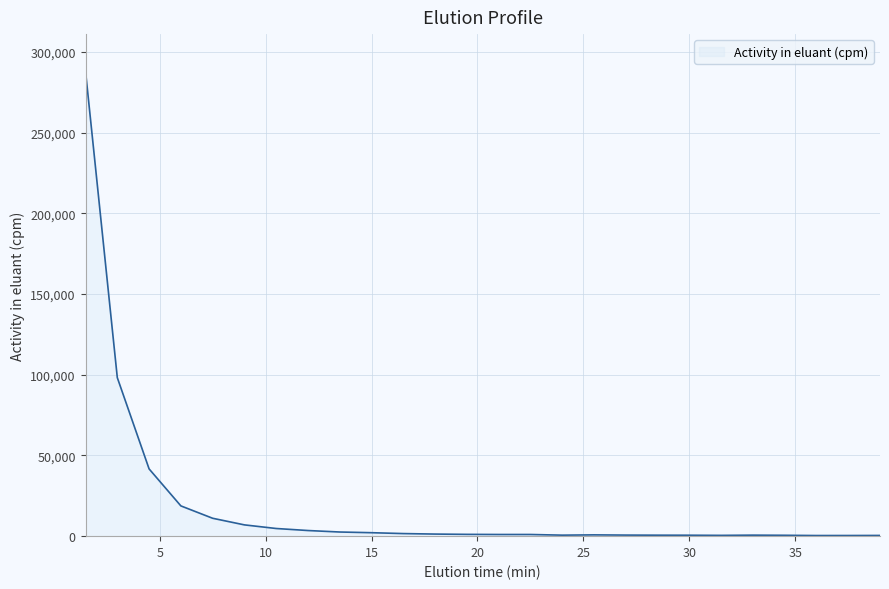

What is the smallest value displayed?

389.9